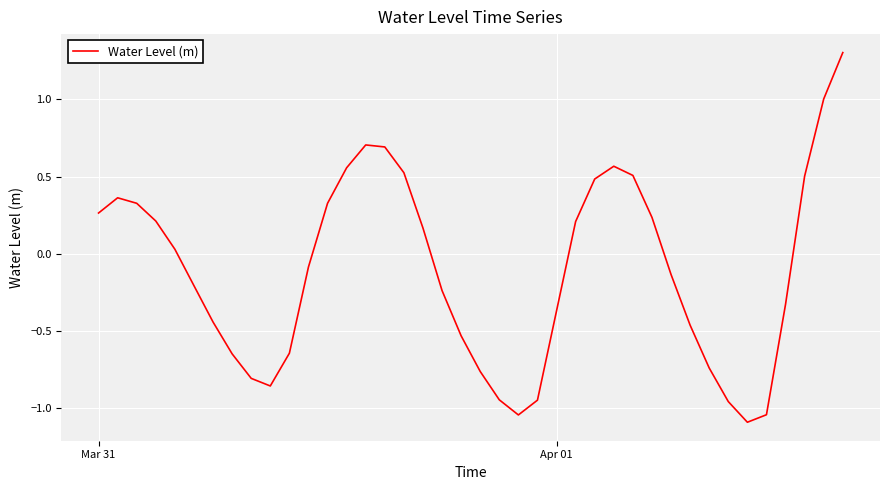

What is the smallest value displayed?

-1.1